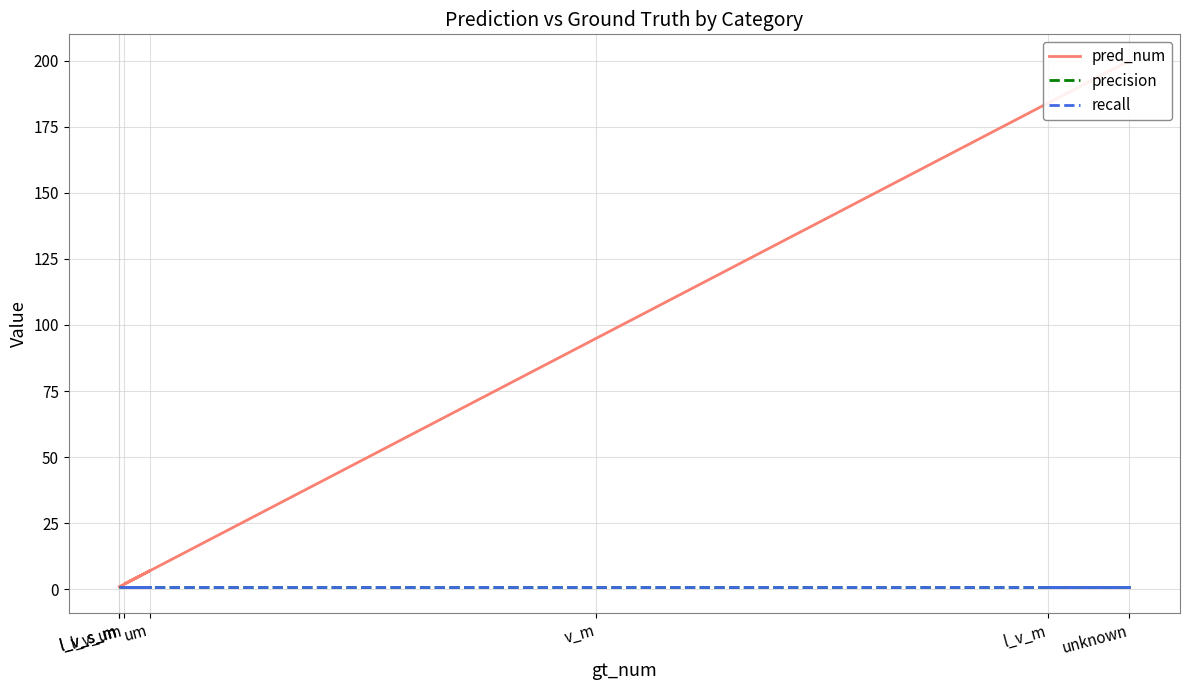

What is the sum of the recall values at l_v_um and l_v_s_m?

2